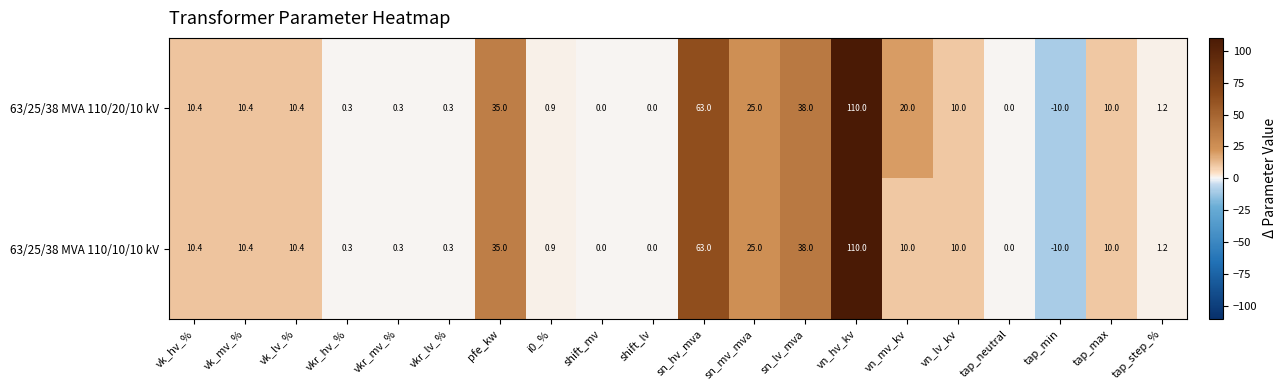

What is the minimum value shown in the chart?

-10.0